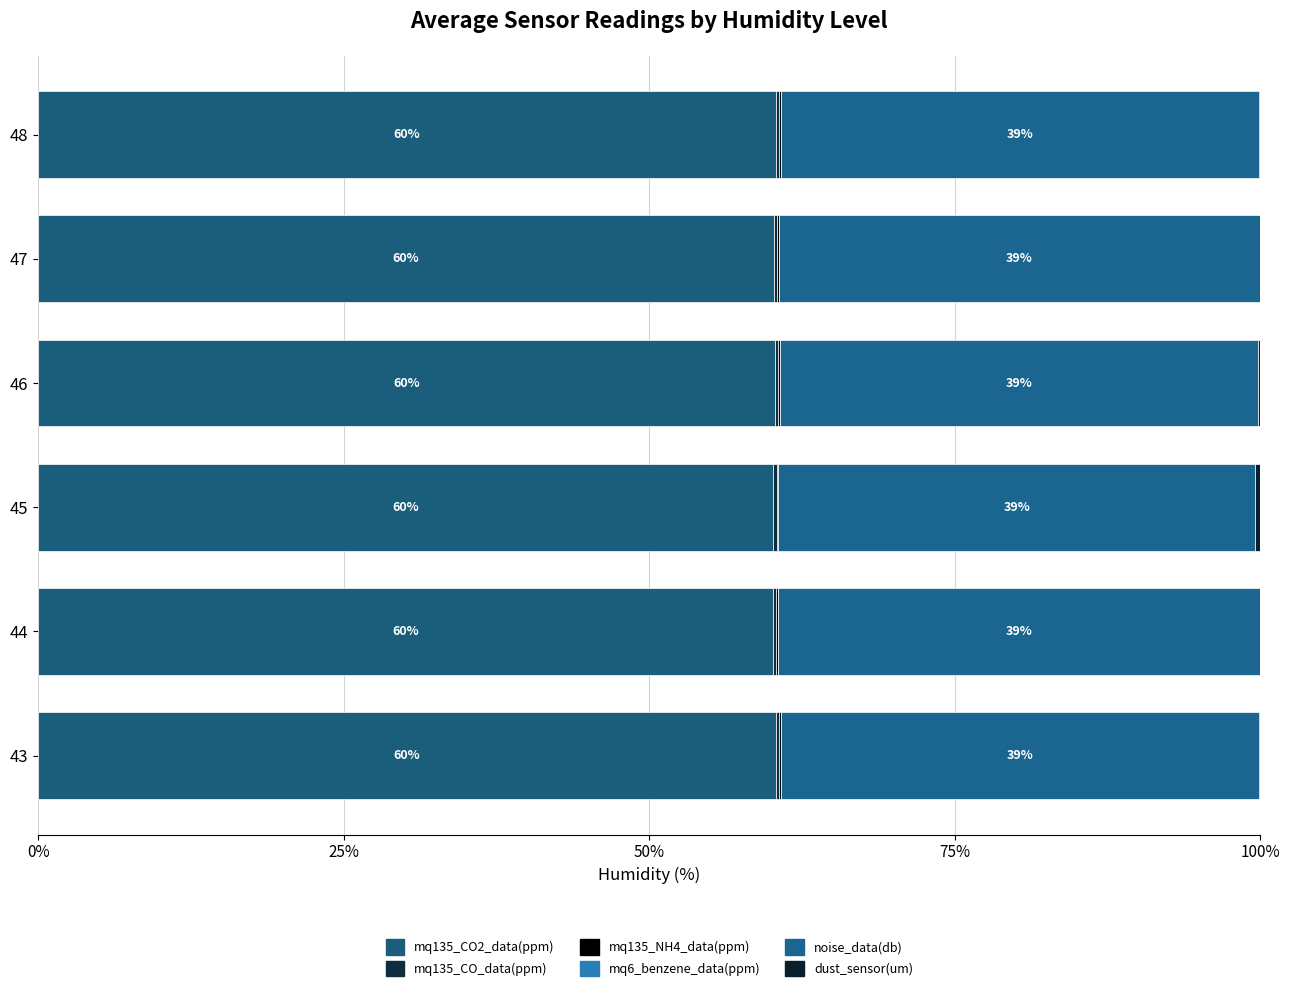

Reading right to left, list all the values displayed in this chart.

mq135_CO2_data(ppm): 60.4	60.2	60.3	60.1	60.1	60.3
mq135_CO_data(ppm): 0.3	0.3	0.3	0.3	0.3	0.3
mq135_NH4_data(ppm): 0.1	0.1	0.1	0.1	0.1	0.1
mq6_benzene_data(ppm): 0.0	0.0	0.0	0.0	0.0	0.0
noise_data(db): 39.1	39.3	39.1	39.0	39.4	39.1
dust_sensor(um): 0.1	0.0	0.2	0.4	0.0	0.1